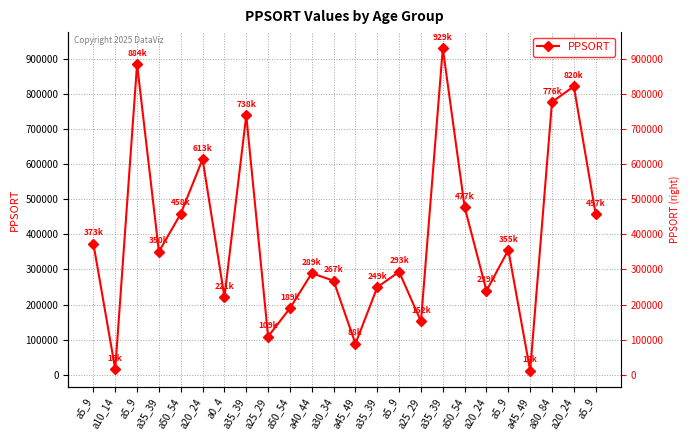

Count the number of categories in the chart.

24